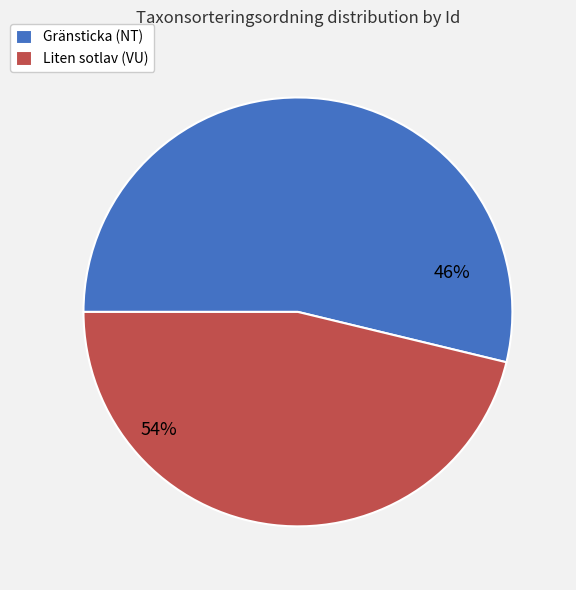

To the nearest percent, what percentage of the pie is 80693388?

46%